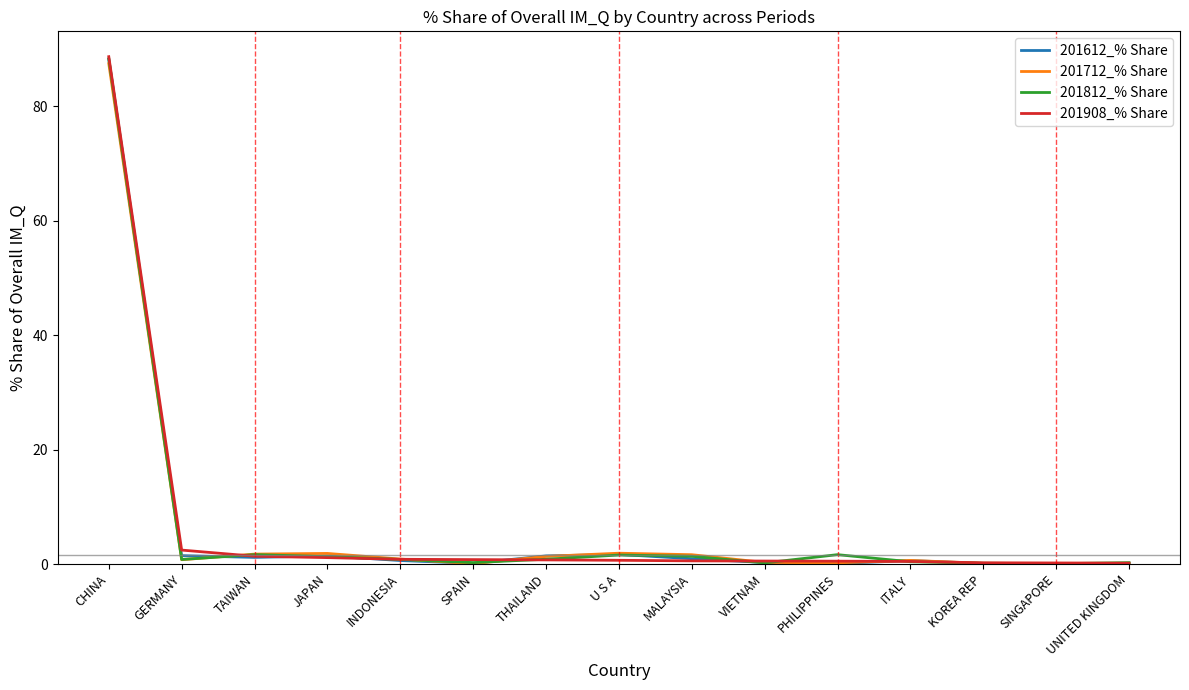

What position from the left is U S A?

8